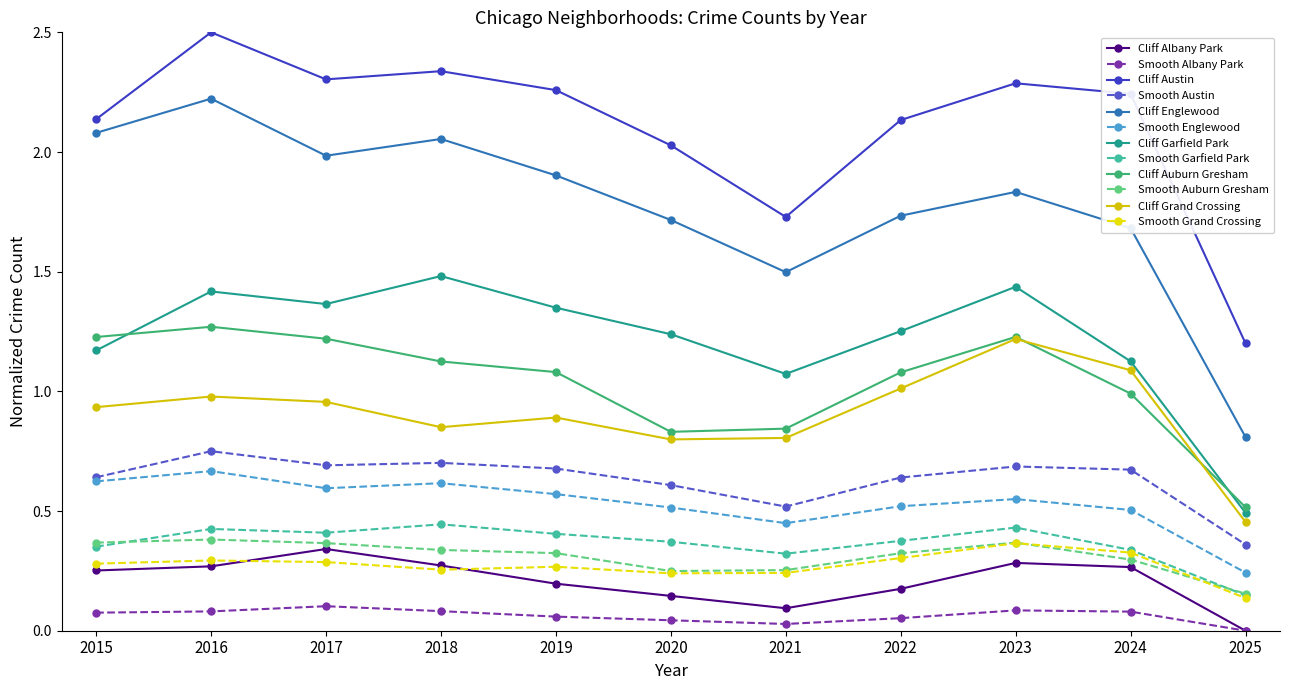

Which series has the largest total across all categories?

Cliff Austin